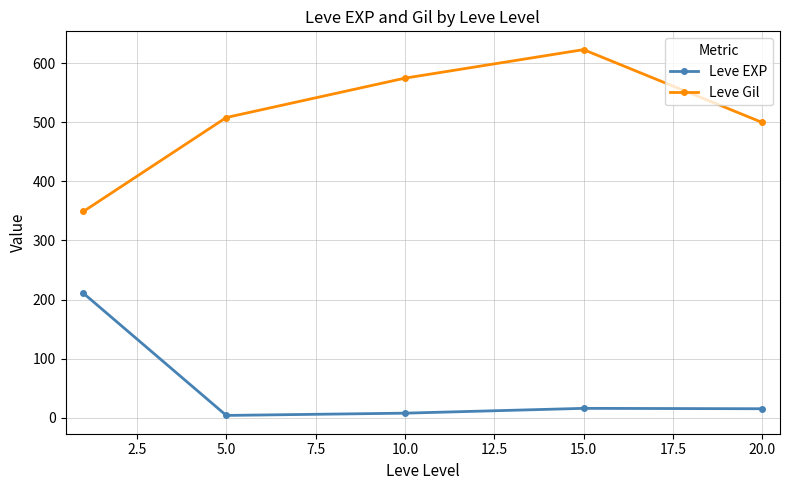

True or false: Leve Gil has more than 2 interior local peaks.

False